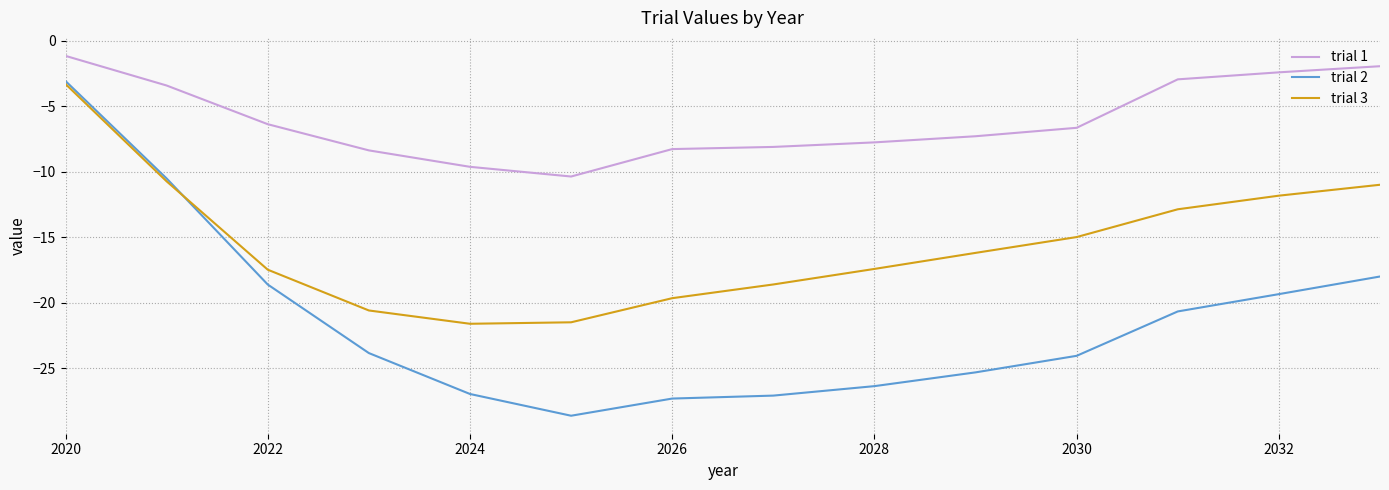

Which series has the widest spread of values?

trial 2